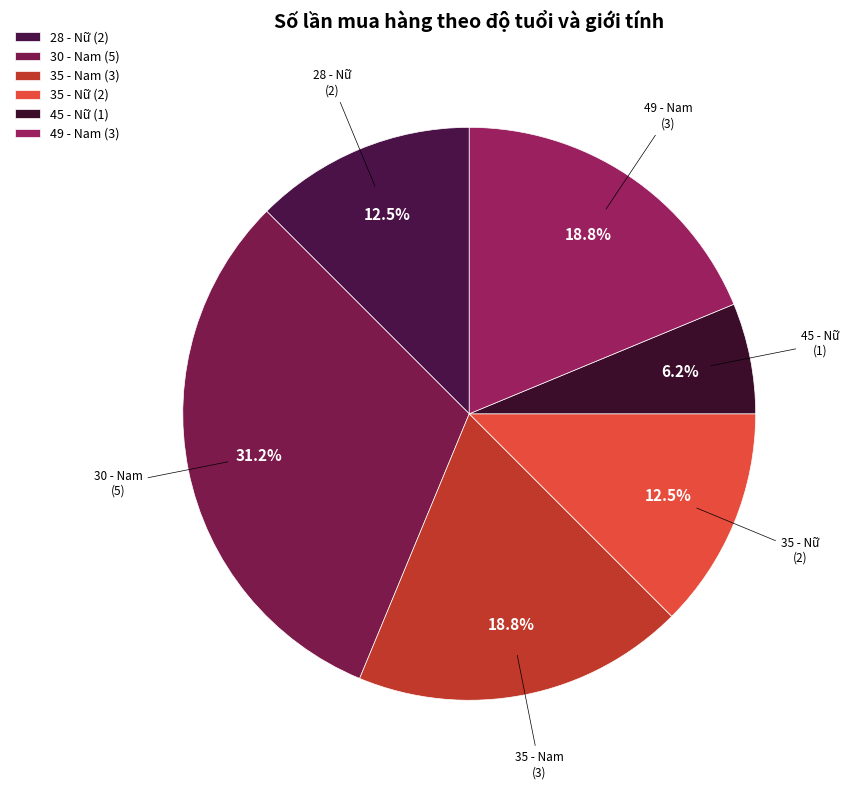

Between 45 - Nữ (1) and 30 - Nam (5), which is larger?

30 - Nam (5)